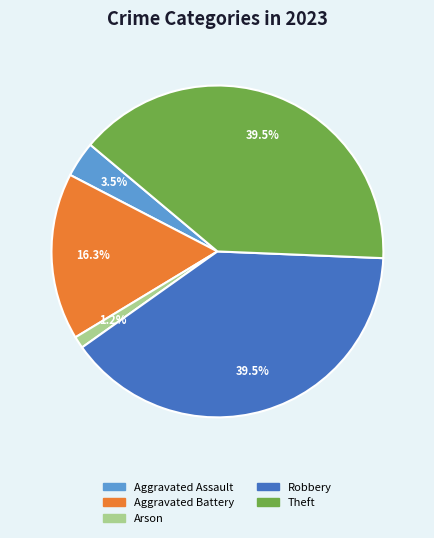

Between Arson and Robbery, which is larger?

Robbery